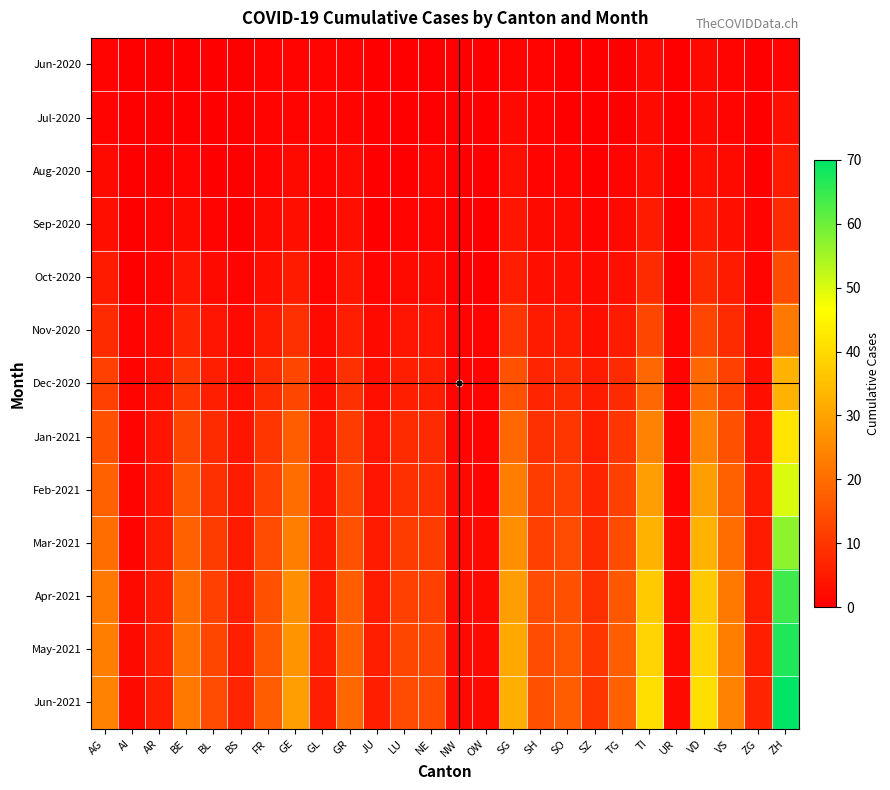

List the series in order of their peak value, highest first.

Jun-2021, May-2021, Apr-2021, Mar-2021, Feb-2021, Jan-2021, Dec-2020, Nov-2020, Oct-2020, Sep-2020, Aug-2020, Jul-2020, Jun-2020